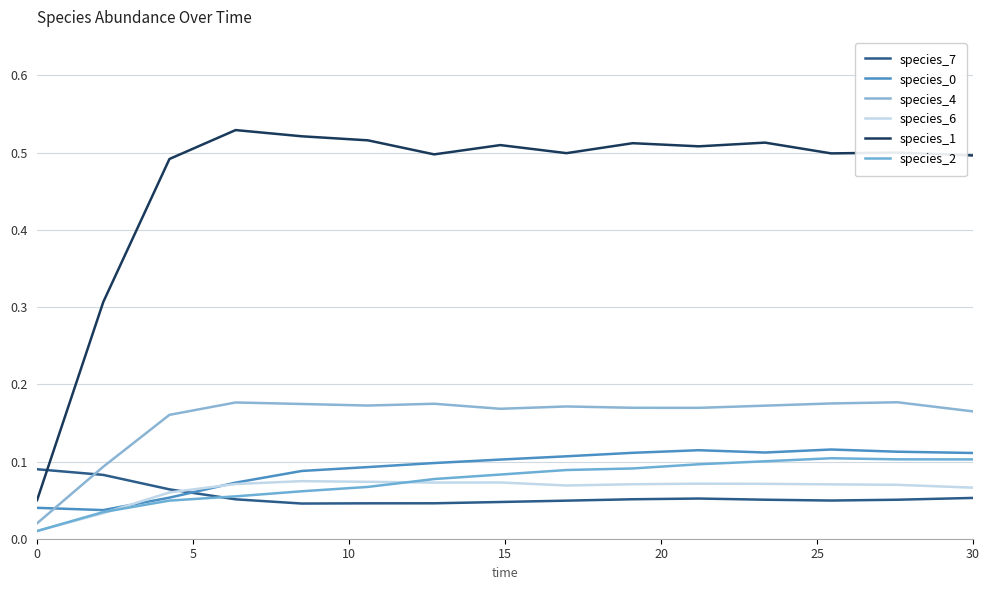

In species_2, how many points are higher than both neighbors (excluding endpoints)?

1